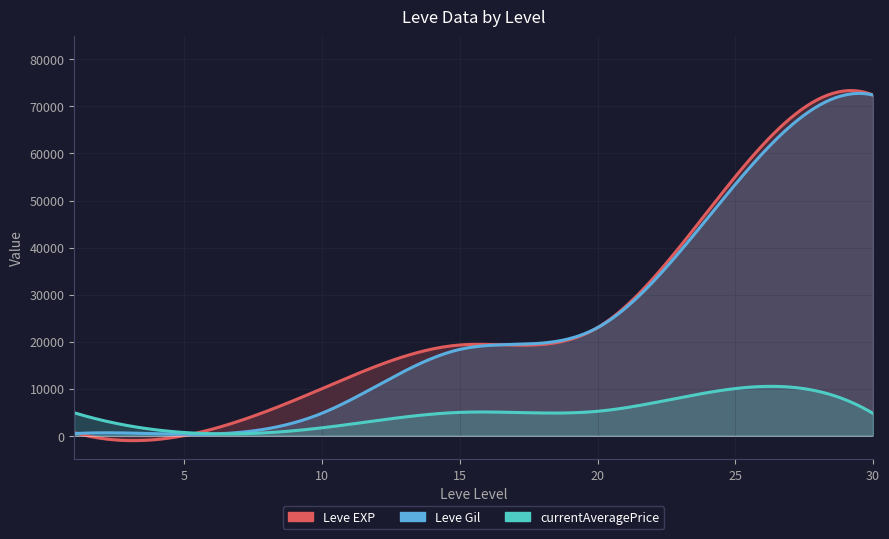

How many series are shown in this chart?

3